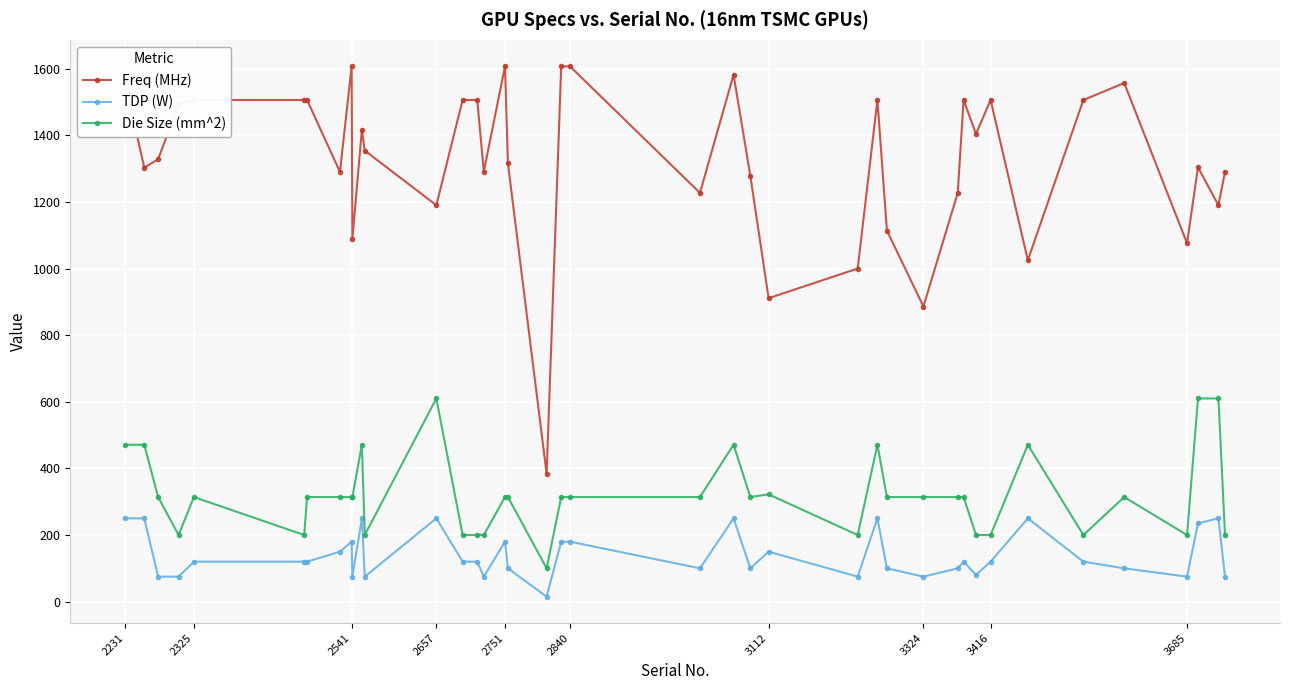

What is the average value of the TDP (W) series?

140